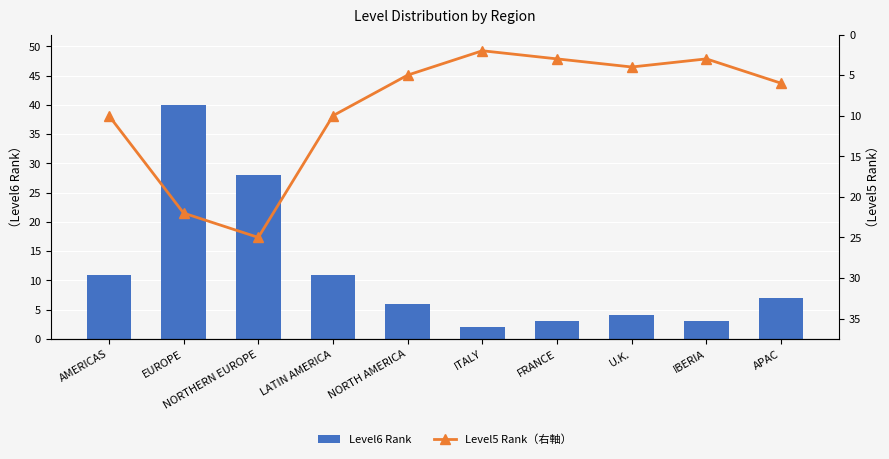

Where is Level6 Rank nearest to the value 21?

NORTHERN EUROPE